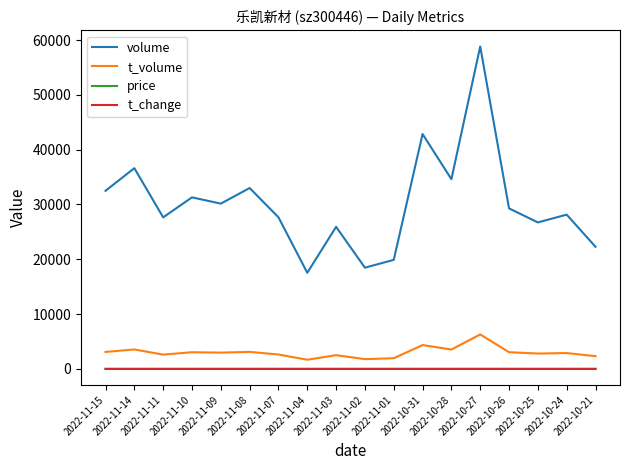

What is the average value of the t_volume series?

3009.4